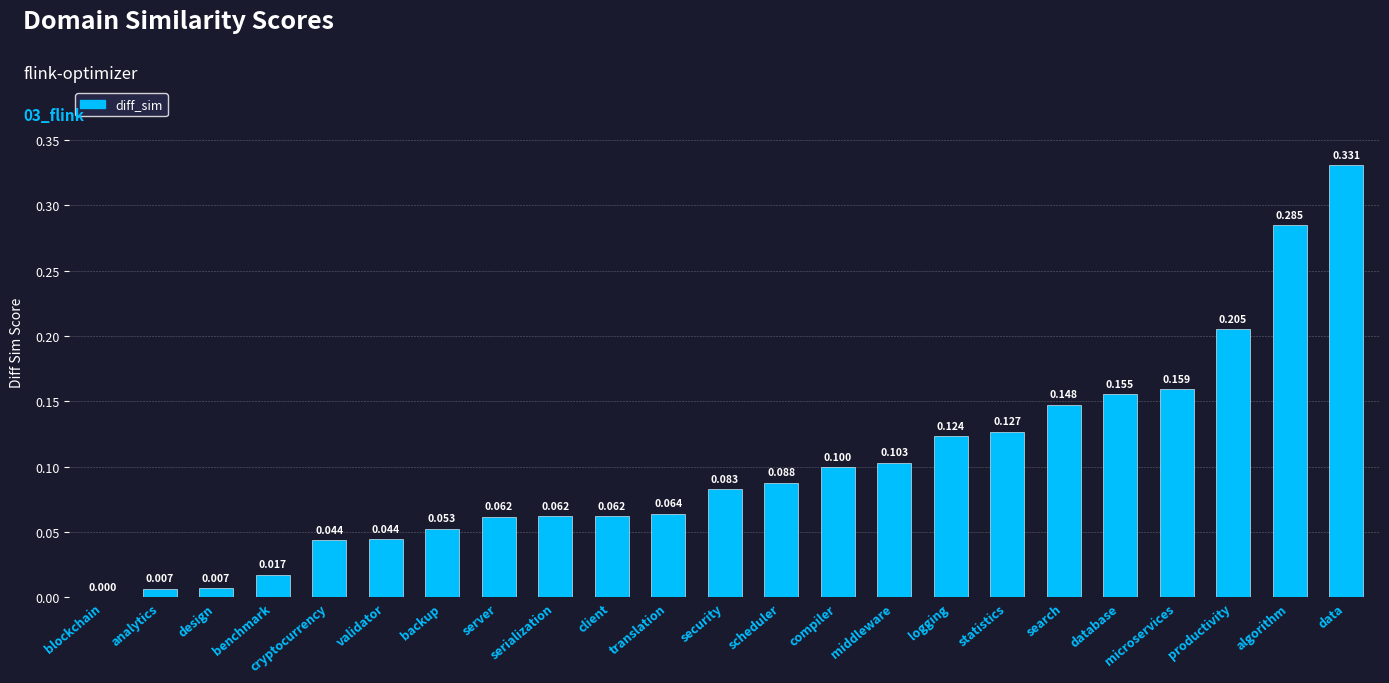

What value does the data have at backup?

0.1